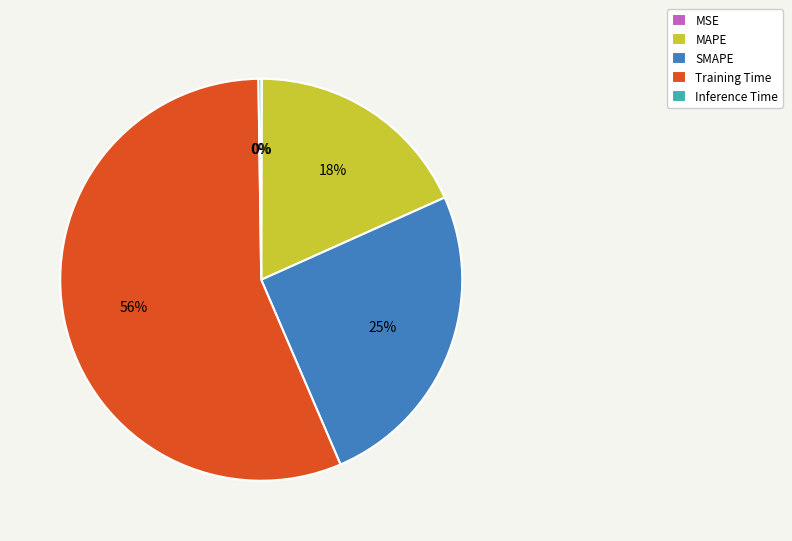

What is the majority slice?

Training Time